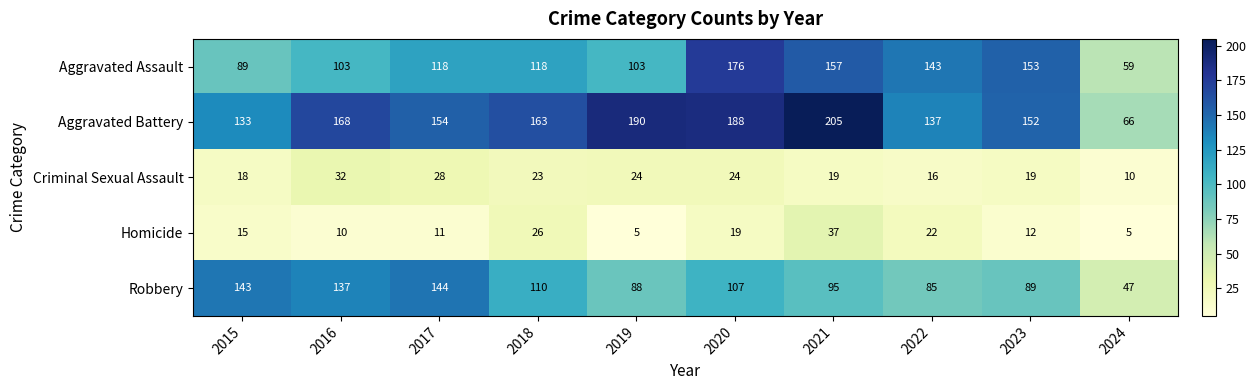

Count the number of categories in the chart.

10